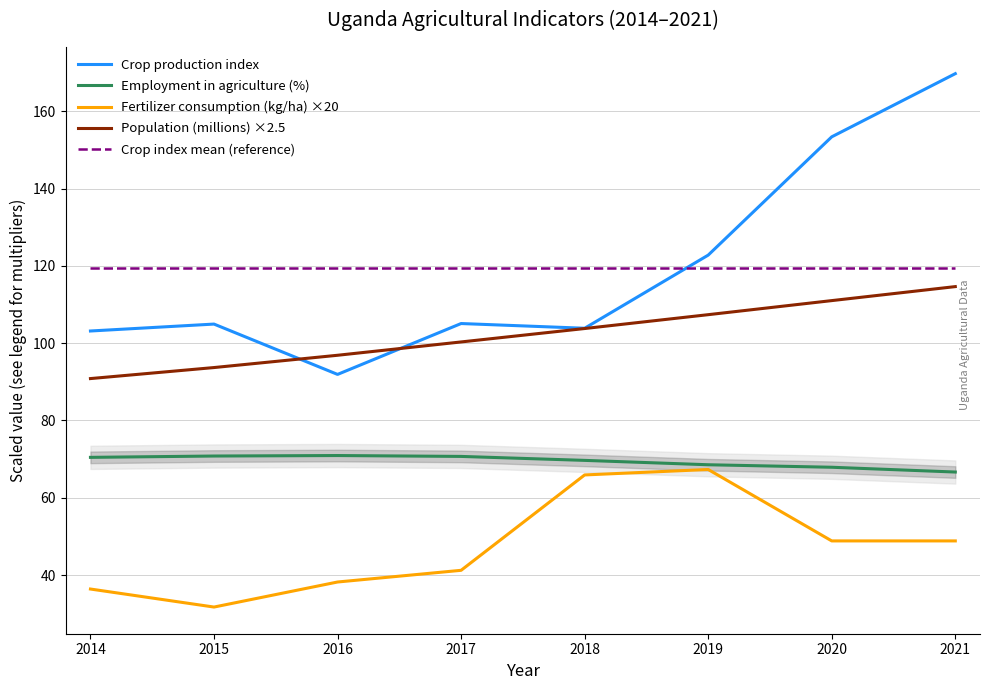

How many lines are shown in the chart?

5